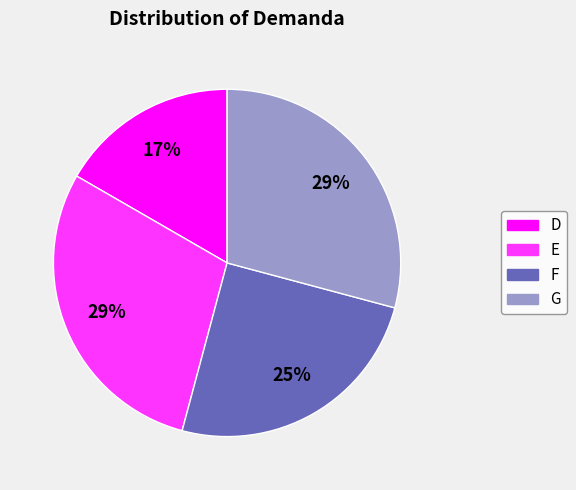

Between D and F, which is larger?

F